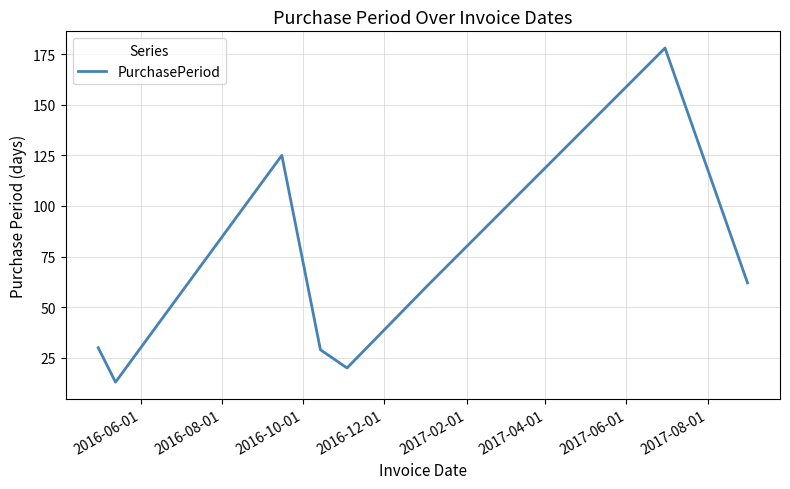

What is the average value?

65